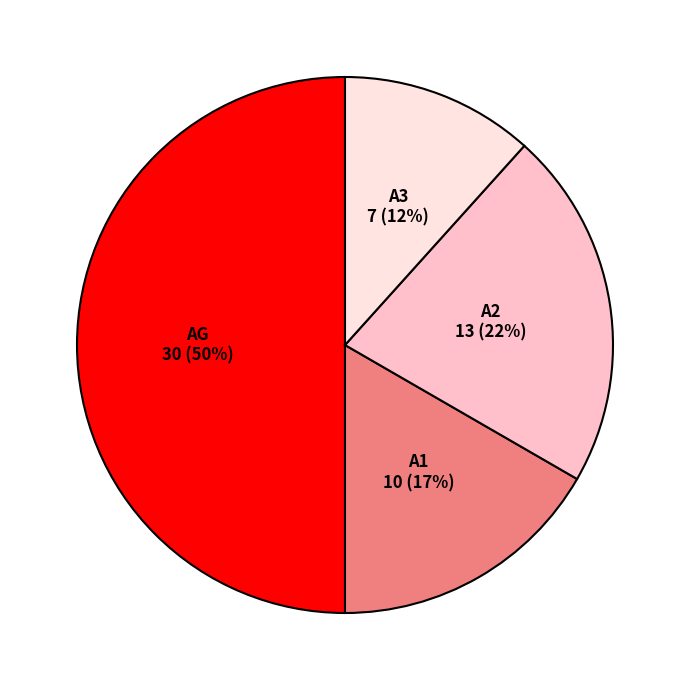

Is it true that A1 is 17% of the pie?

True